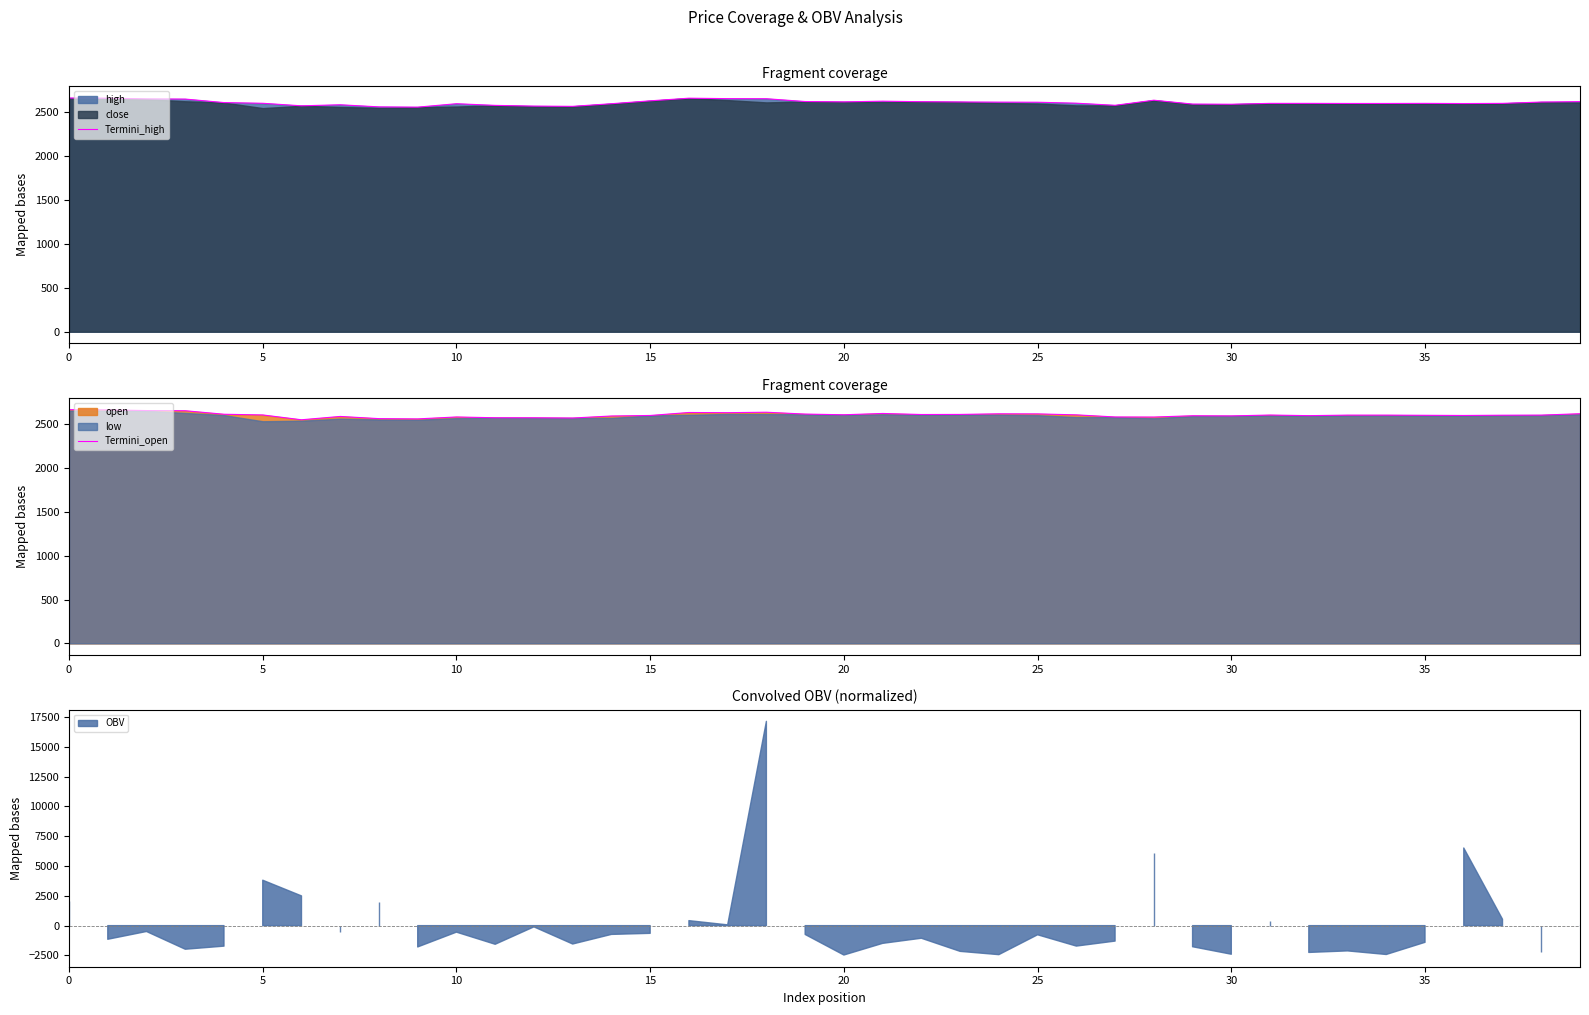

What is the total value across all series at 27?

5164